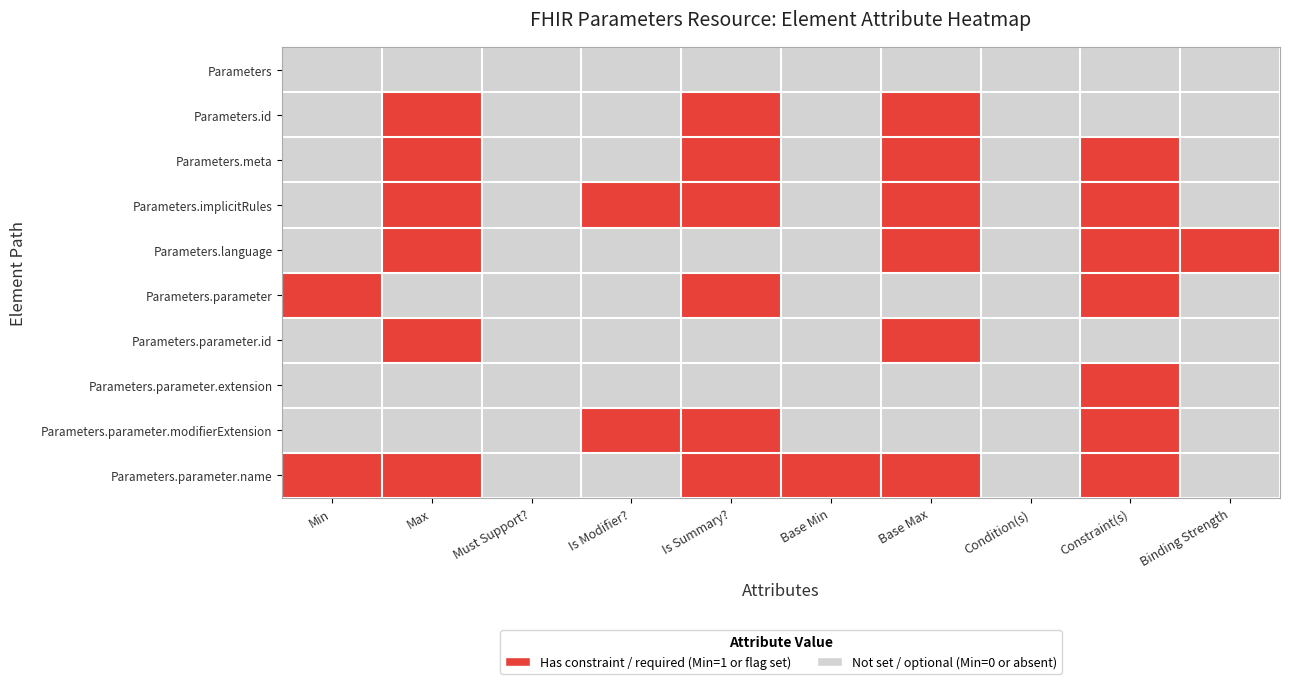

Which category has the lowest value across all series?

Min